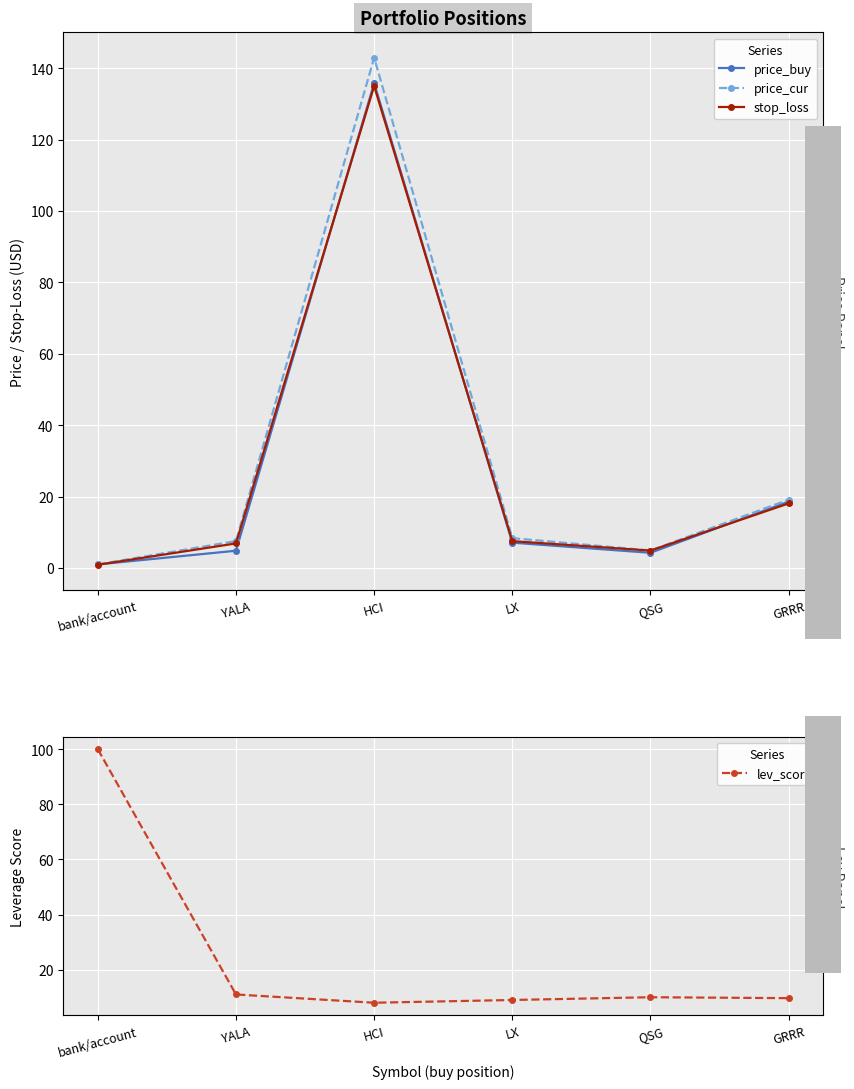

The stop_loss series shows 1.4 at bank/account. True or false?

False